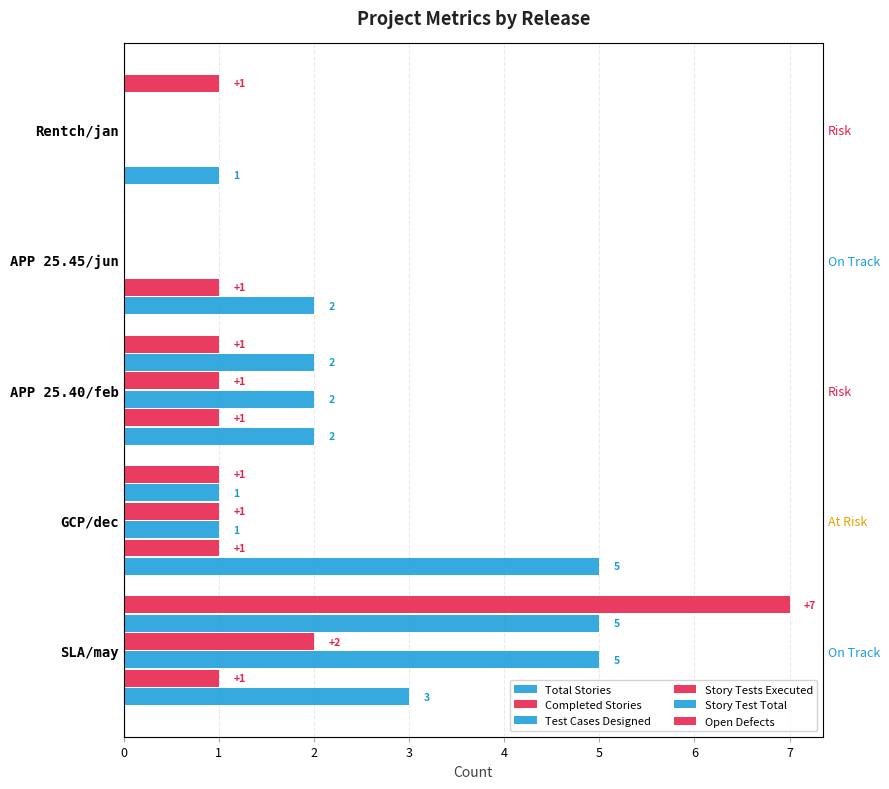

The value of Story Tests Executed at SLA/may is 3. True or false?

False